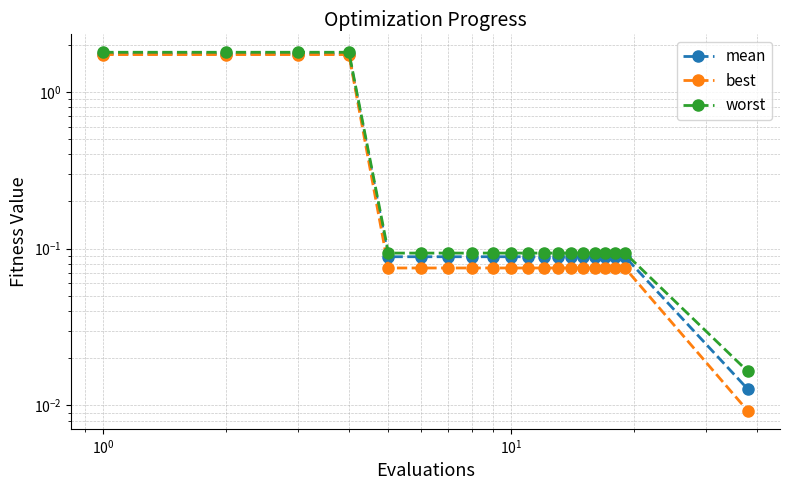

Rank the series by their average value, from highest to lowest.

worst, mean, best